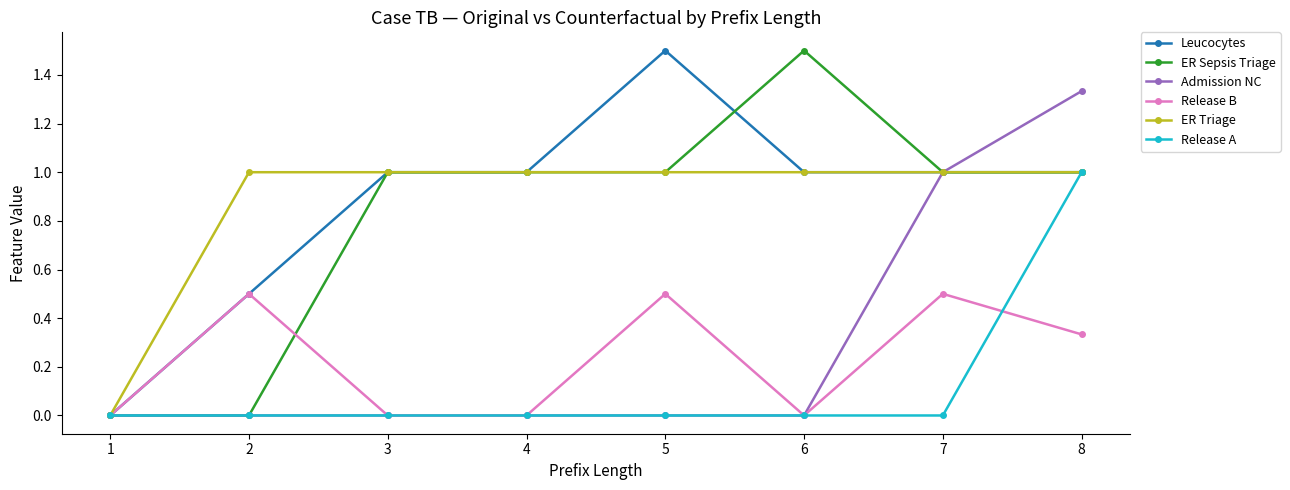

What is the value of the Leucocytes point at the 2nd from the left?

0.5